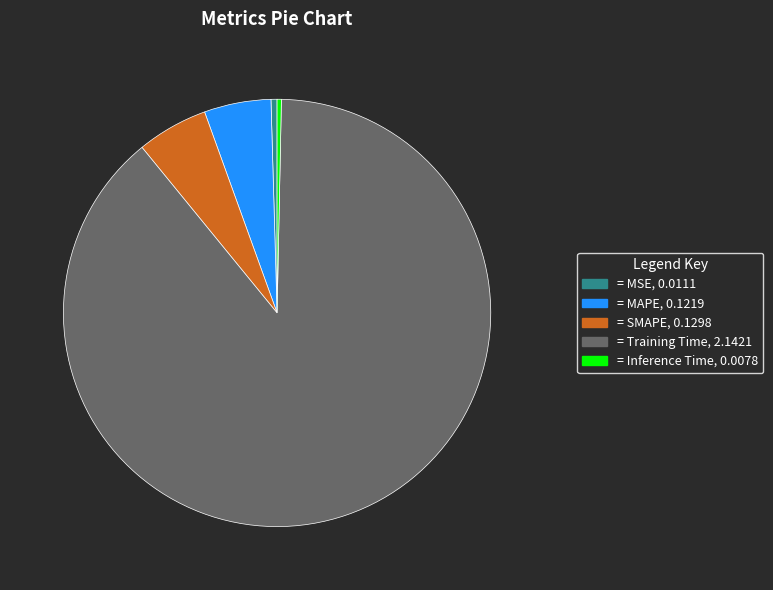

Does any single category account for the majority?

Yes